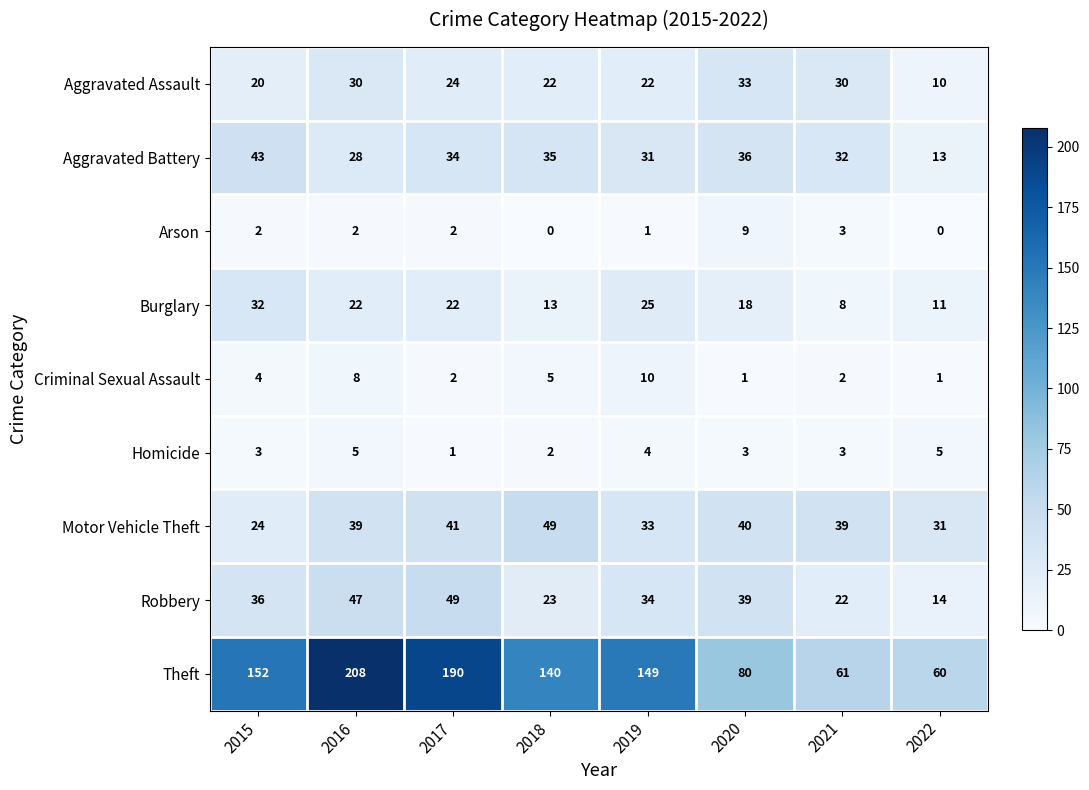

What is the spread (max minus min) of values at 2021?

59